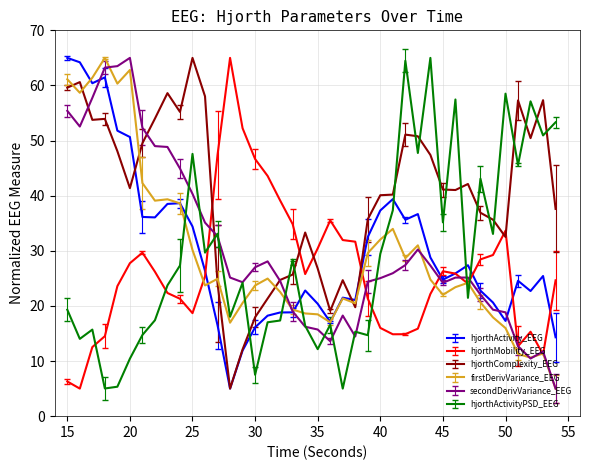

What is the minimum value shown in the chart?

5.0